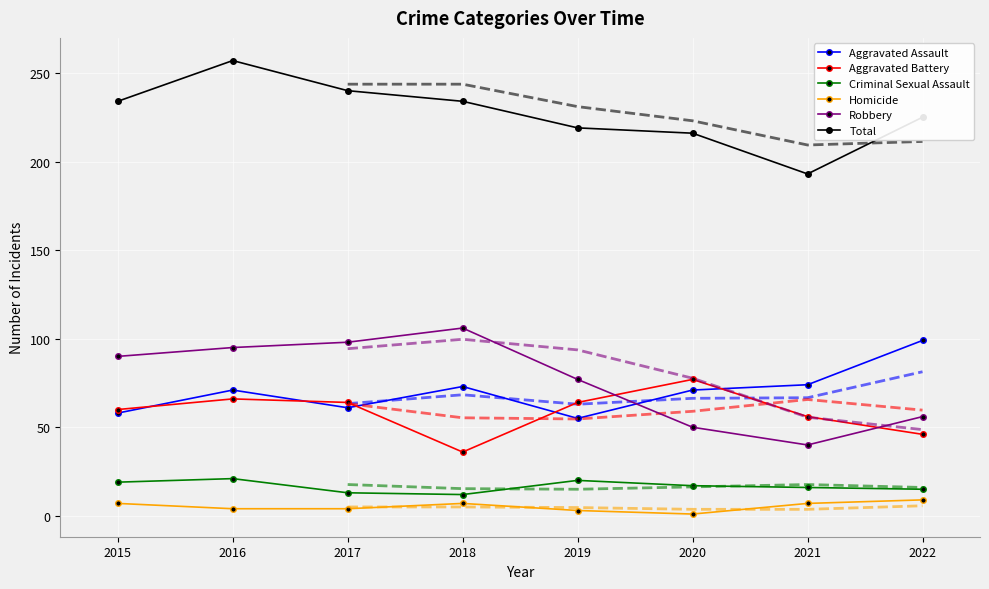

What is the value of the Robbery point at the 1st from the left?

90